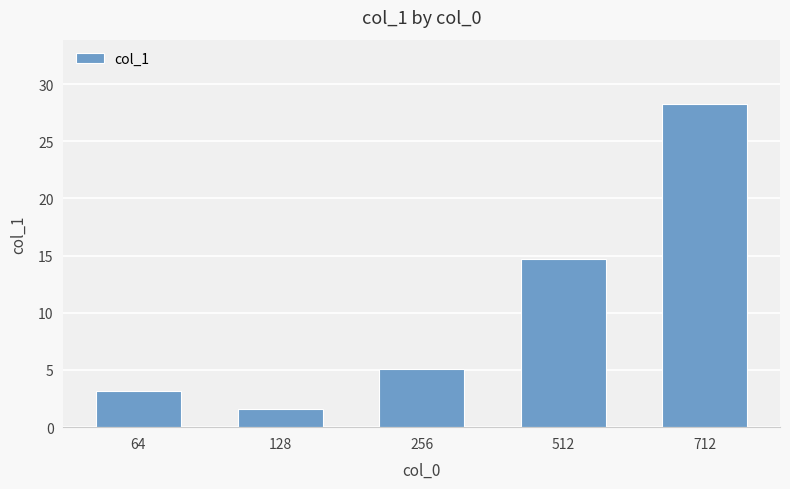

Reading right to left, extract all data points from this chart.

28.2	14.7	5.1	1.6	3.1